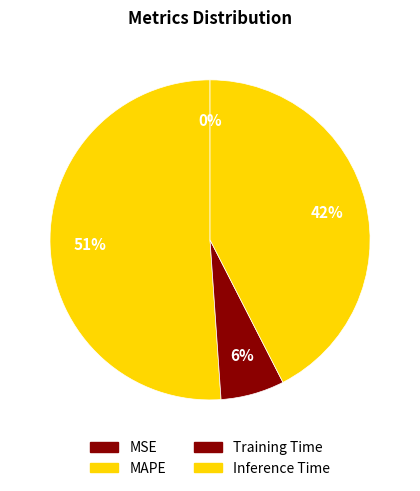

Combined, do MAPE and Inference Time account for over 50%?

Yes